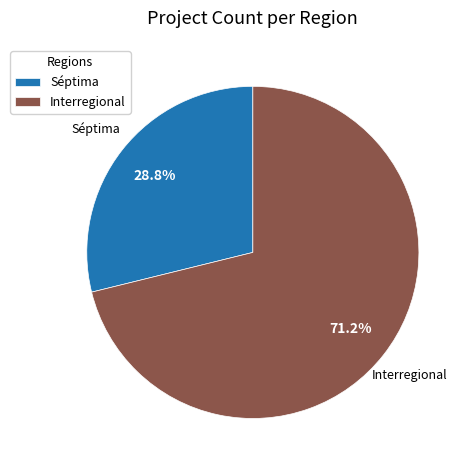

What is the ratio of the value at Interregional to the value at Séptima?

2.5